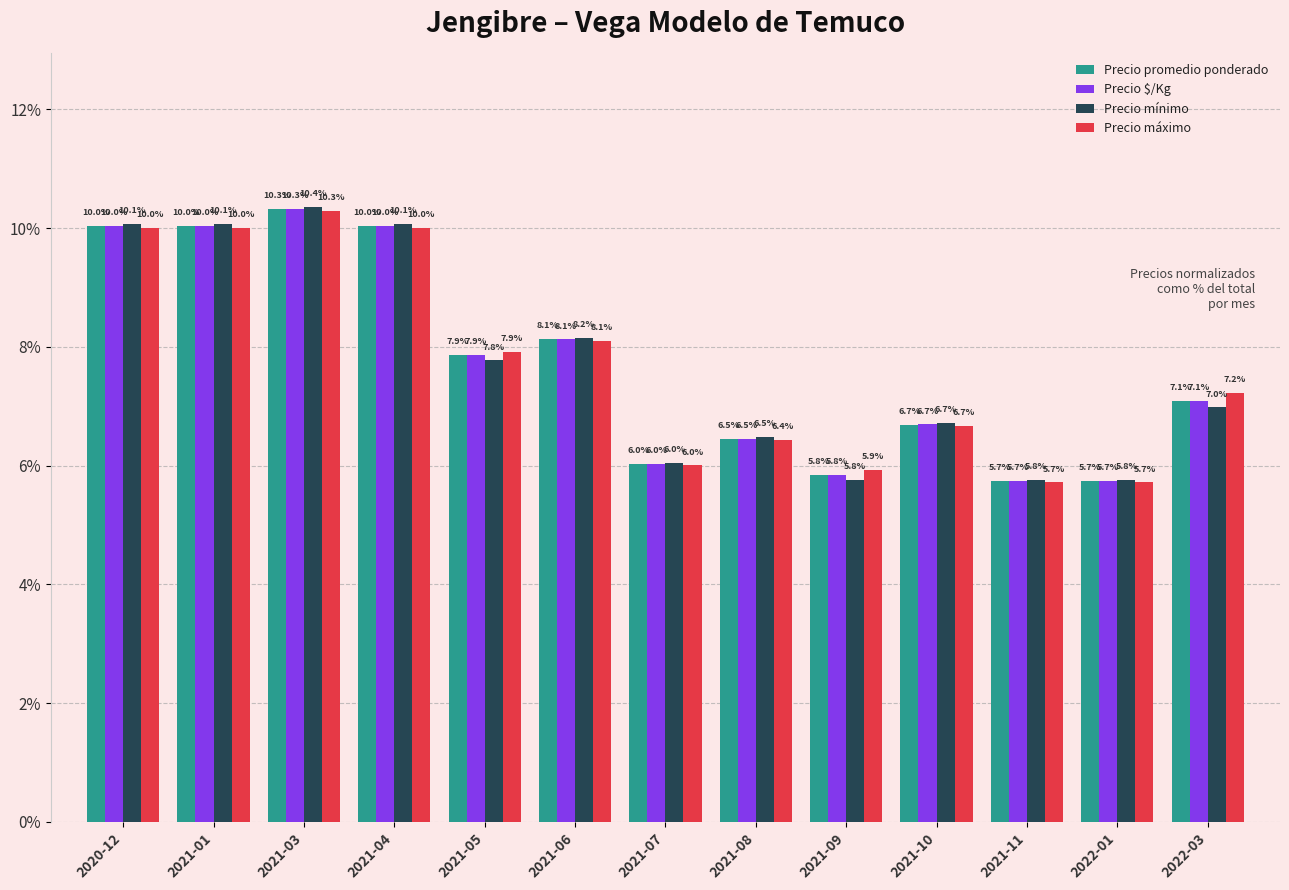

How many values in the Precio promedio ponderado series are below 7?

6